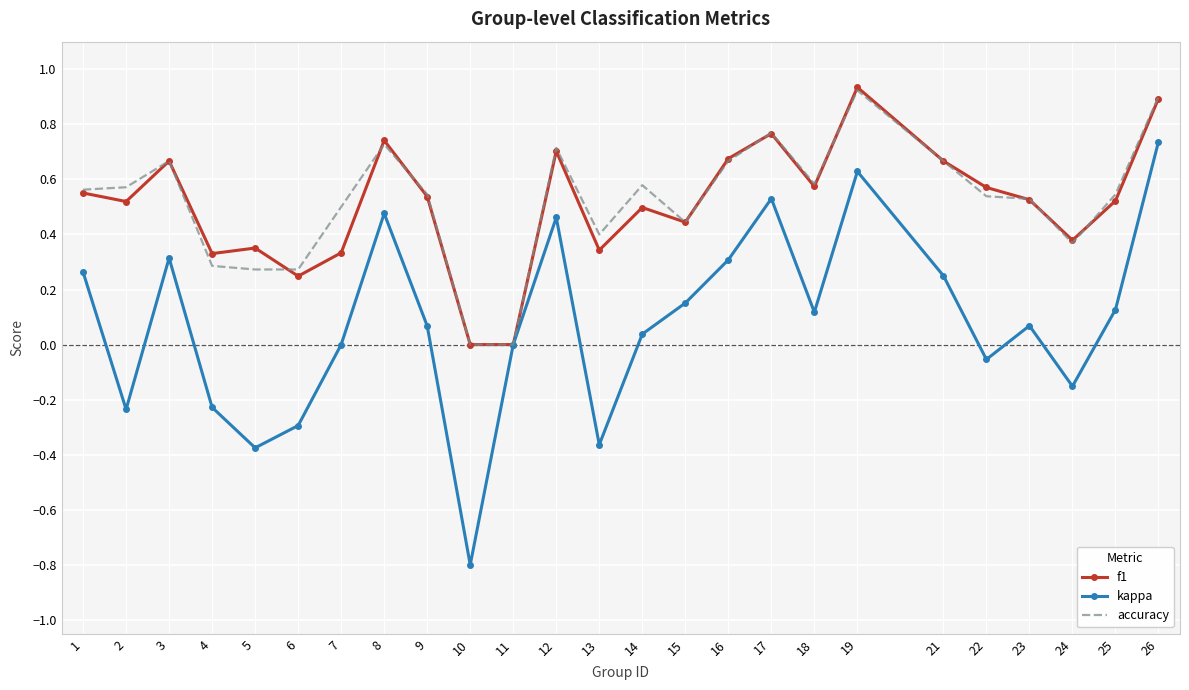

What is the total value across all series at 8?

1.9